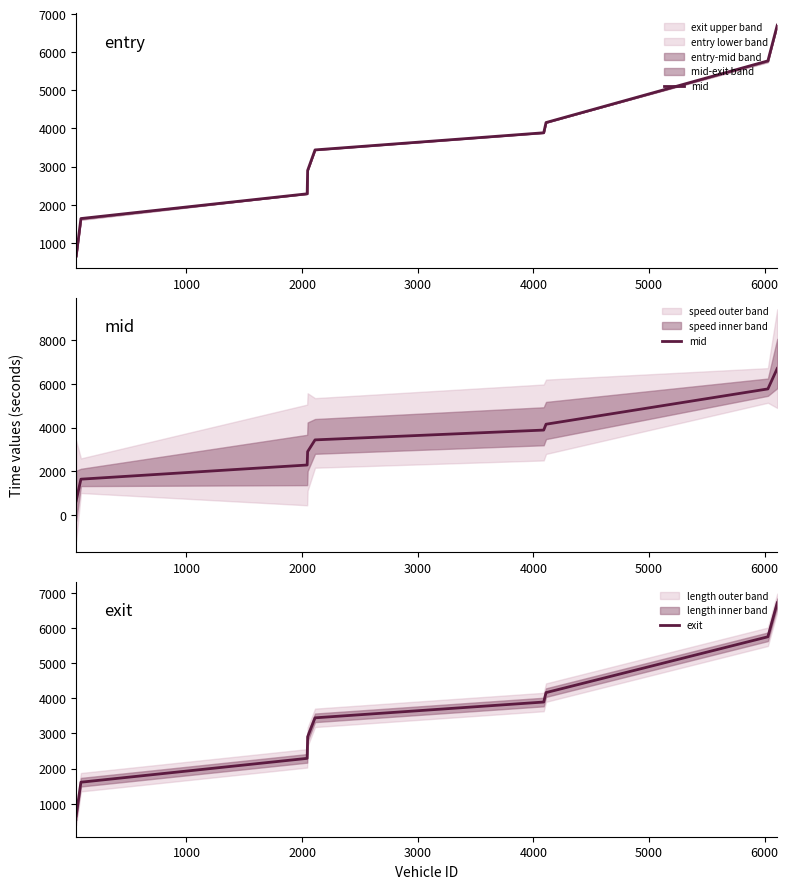

How many lines are shown in the chart?

2